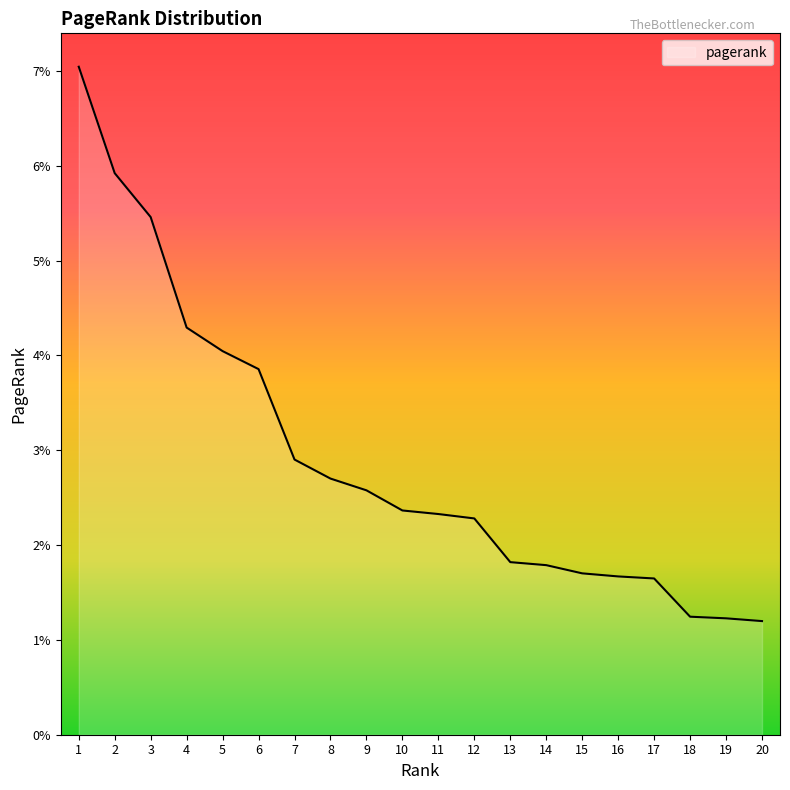

What is the sum of the values at 8 and 1?

0.1